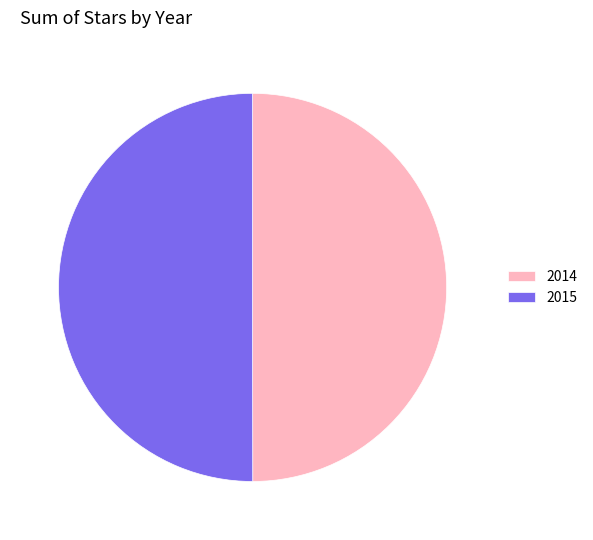

What is the ratio of the value at 2014 to the value at 2015?

1.0